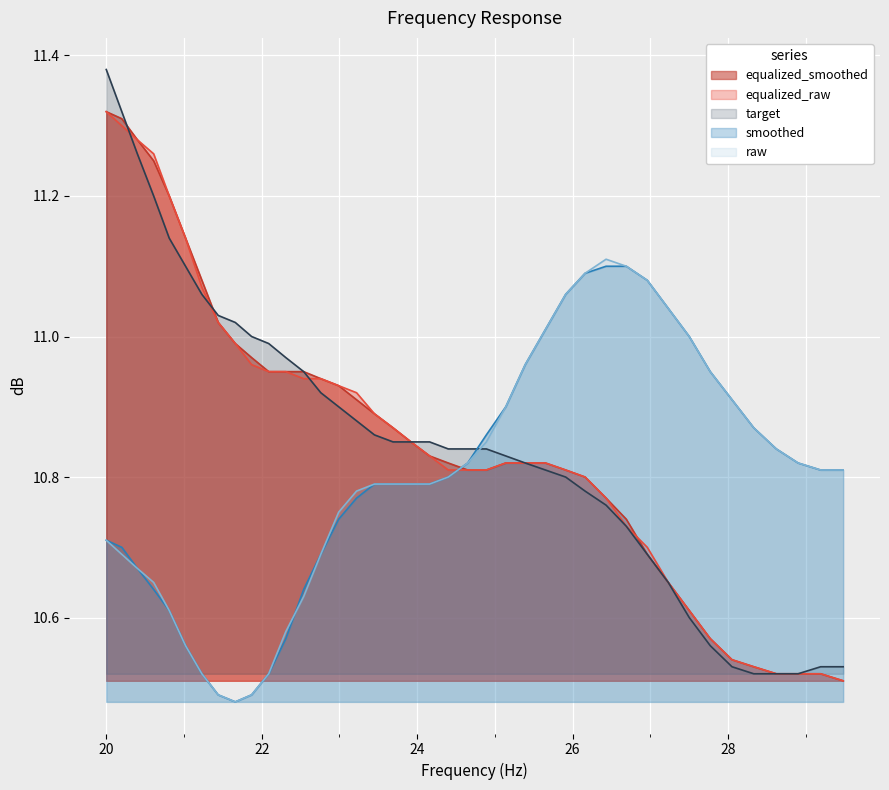

Which series has the widest spread of values?

target